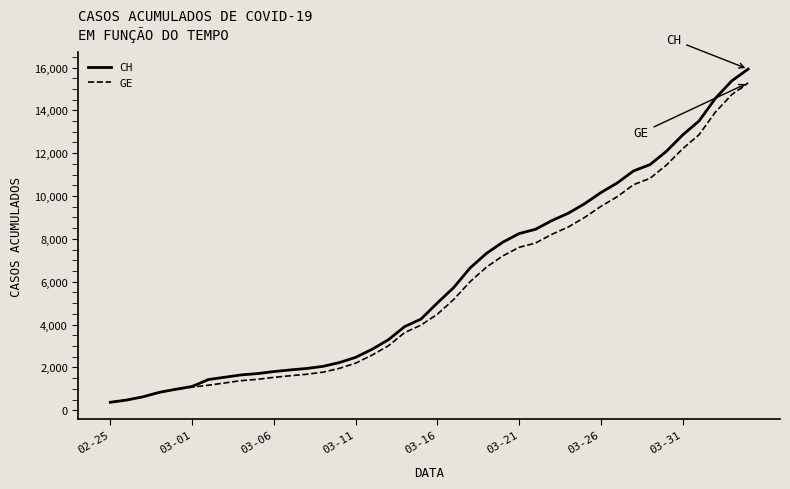

What is the minimum value shown in the chart?

375